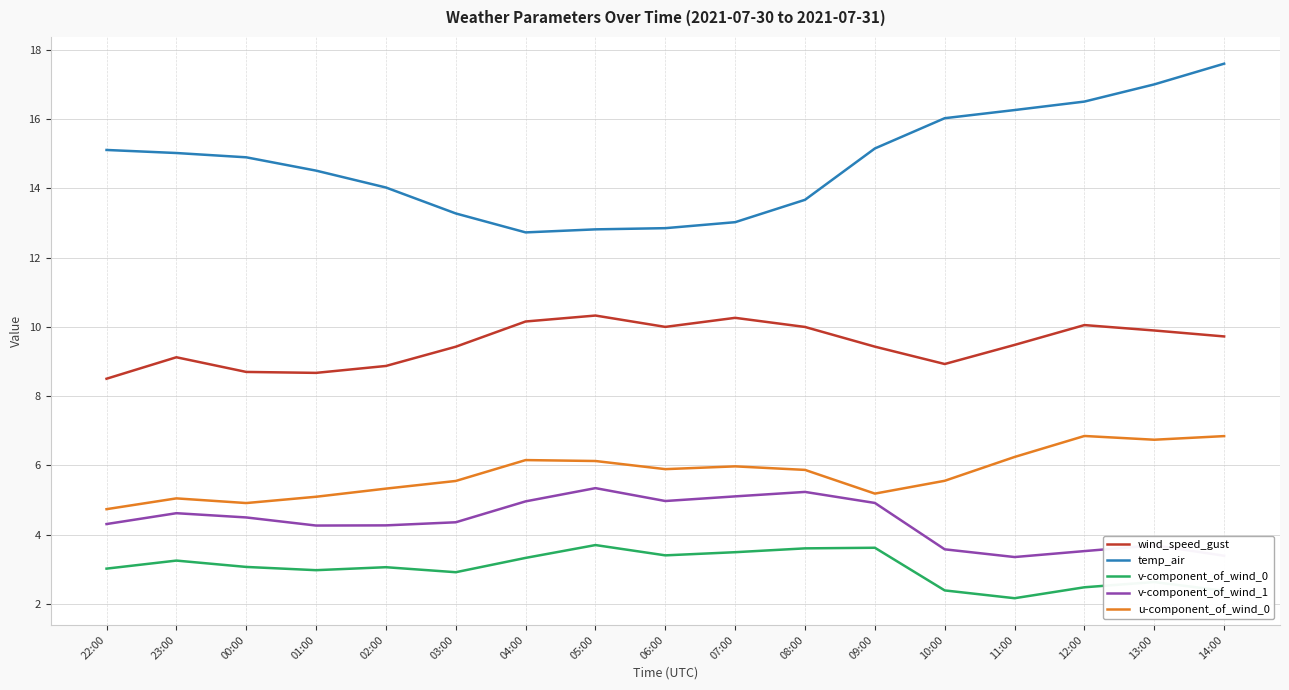

What is the highest value of the wind_speed_gust series?

10.3